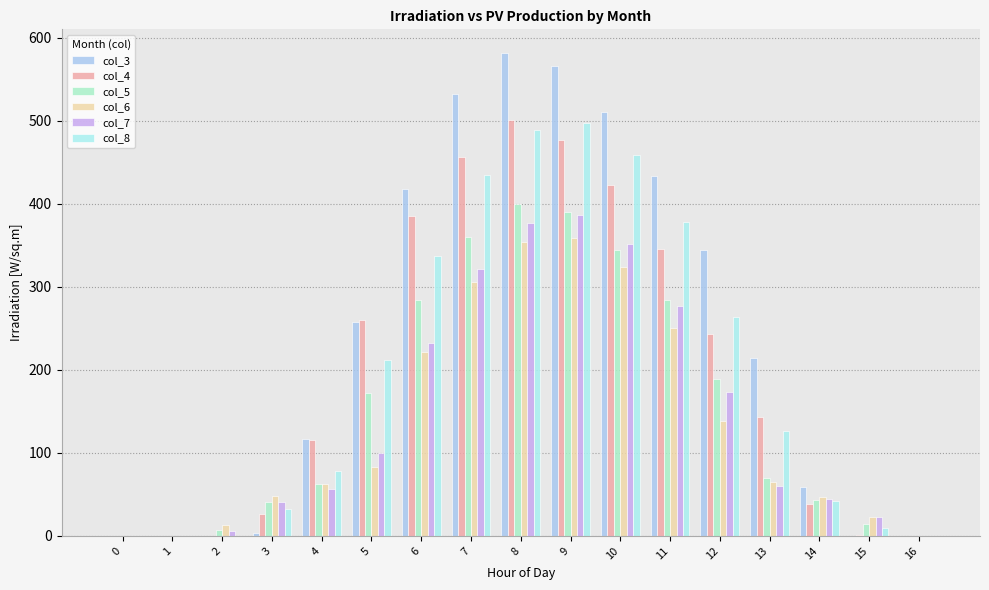

What is the sum of the col_3 values at 6 and 4?

534.0